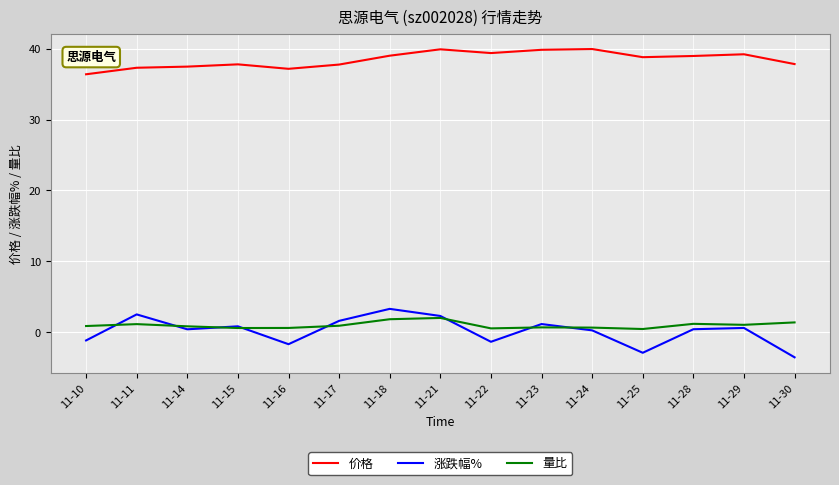

Is the value of 涨跌幅% at 11-14 greater than the value of 量比 at 11-21?

No